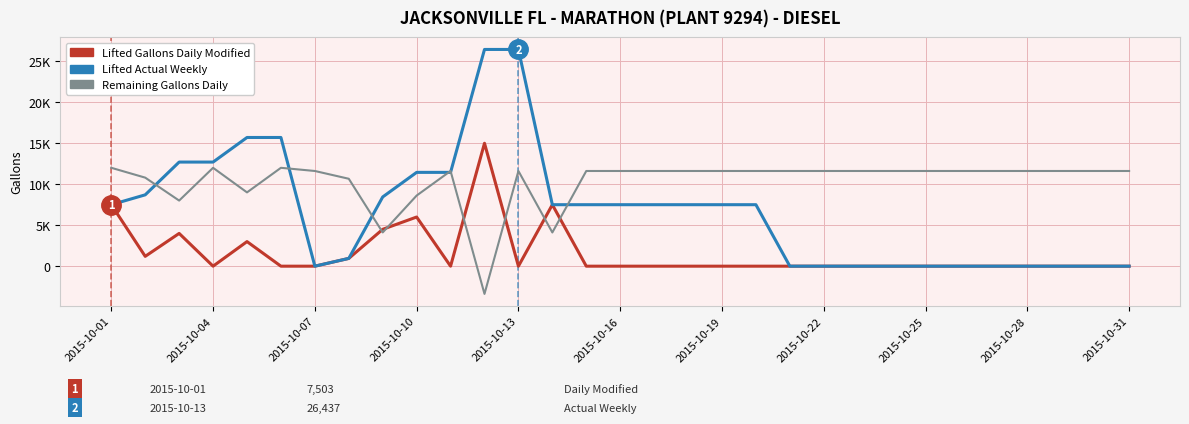

Is this an area chart (filled region under the line)?

No